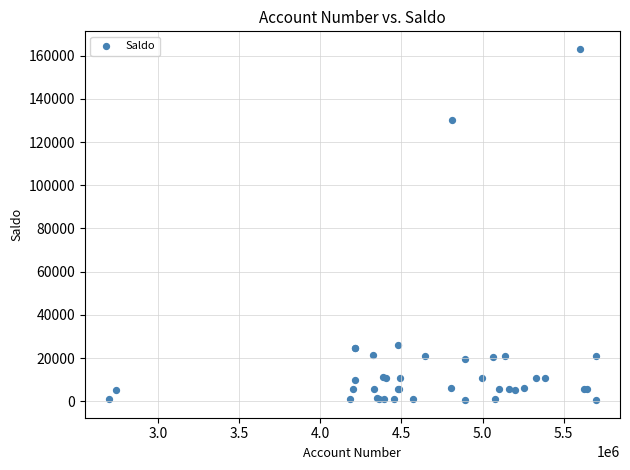

What Y value in the scatter plot is closest to 81822?

130272.8